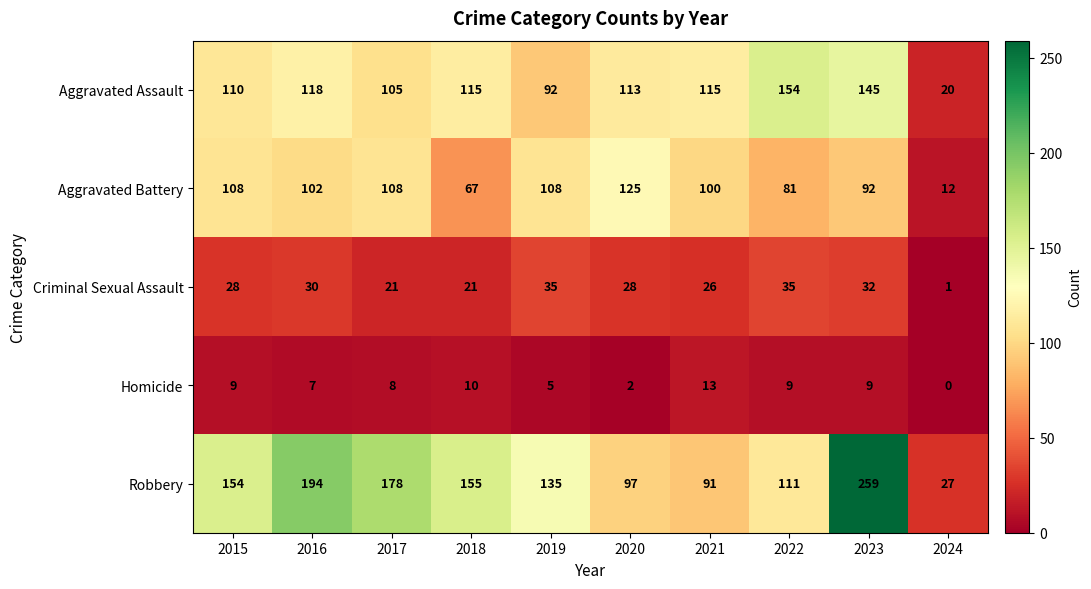

Rank the series at 2018 from lowest to highest value.

Homicide, Criminal Sexual Assault, Aggravated Battery, Aggravated Assault, Robbery